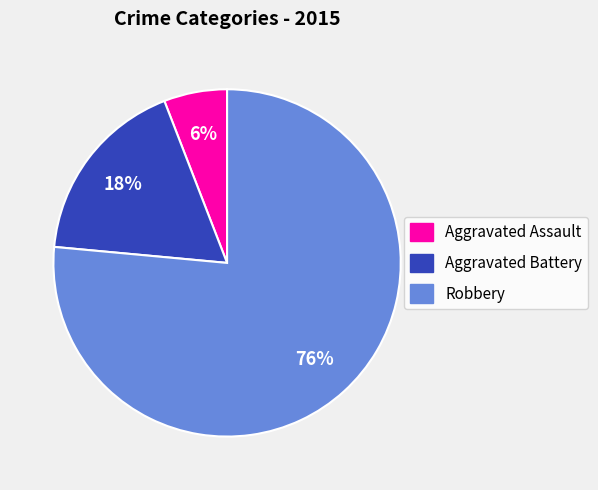

What percentage is the Robbery slice, to the nearest percent?

76%